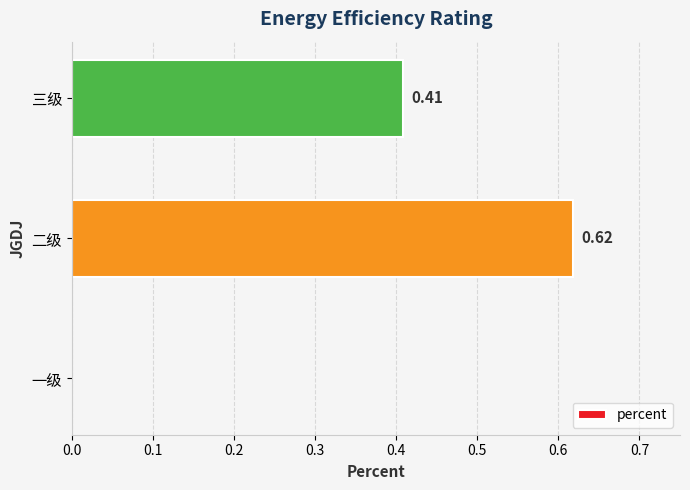

What is the sum of all values?

1.0